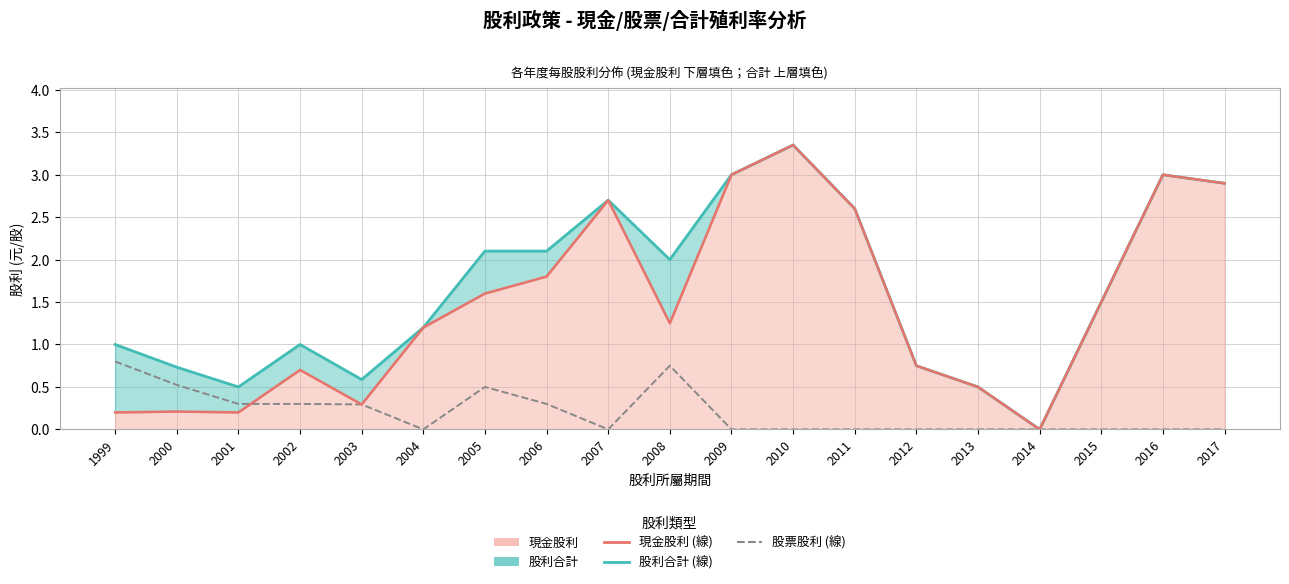

What is the total value across all series at 1999?

2.0